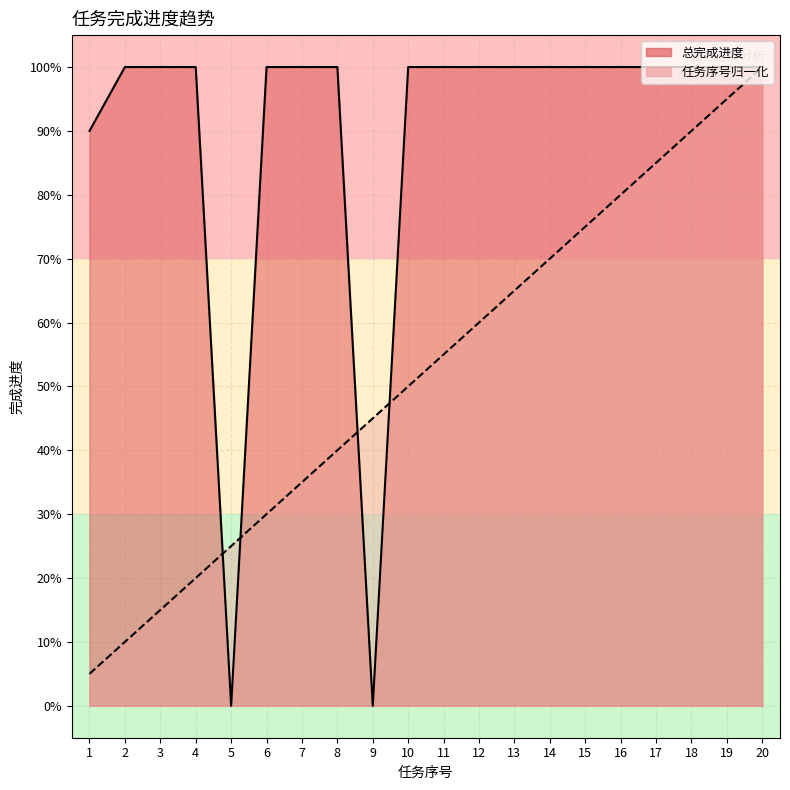

Is the value of 任务序号归一化_line at 15 greater than the value of 总完成进度_line at 16?

No